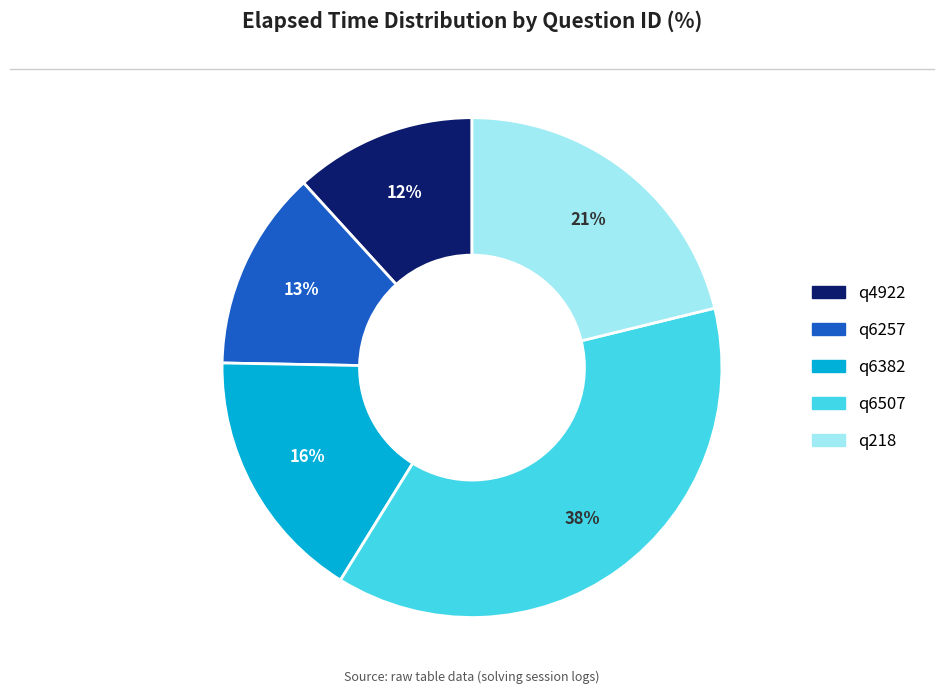

Approximately how many times larger is the value at q4922 compared to q218?

0.6